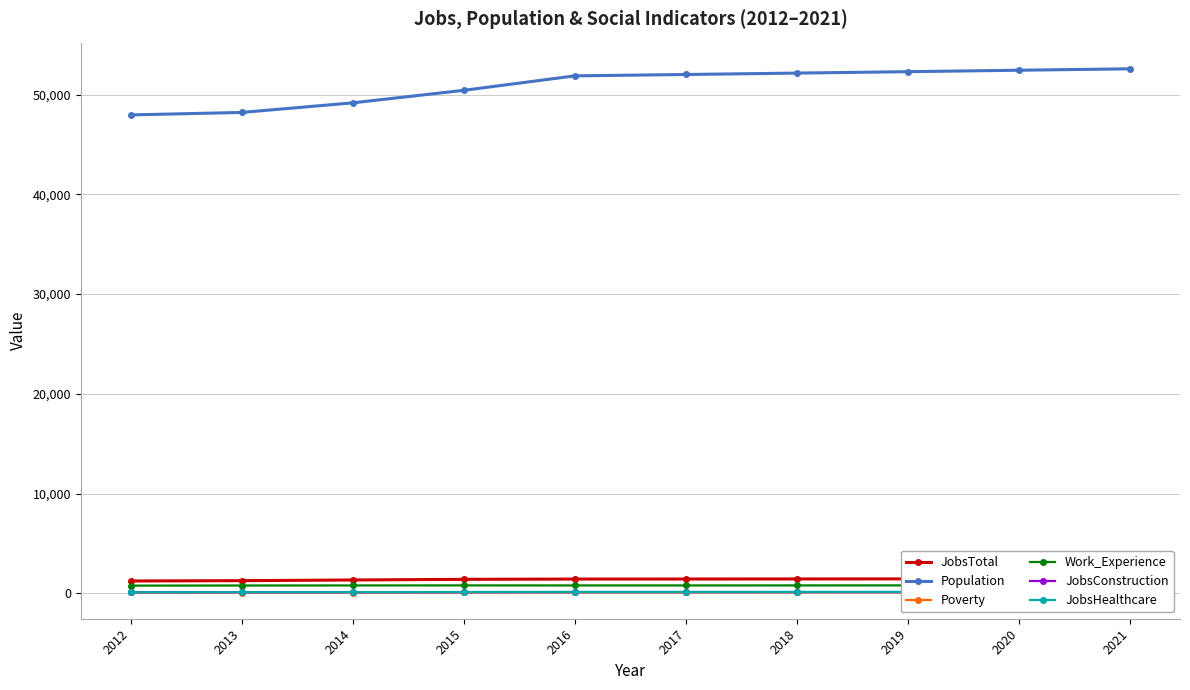

True or false: JobsConstruction and Poverty intersect in this chart.

False